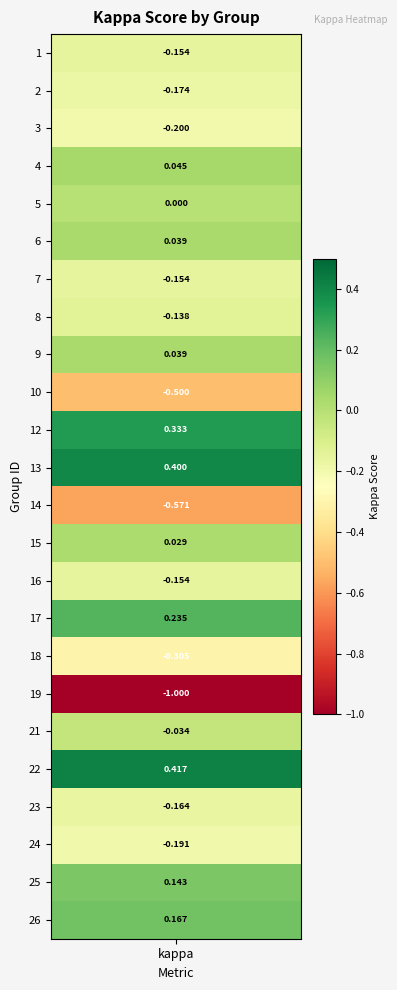

Where does the data first go above 0?

4